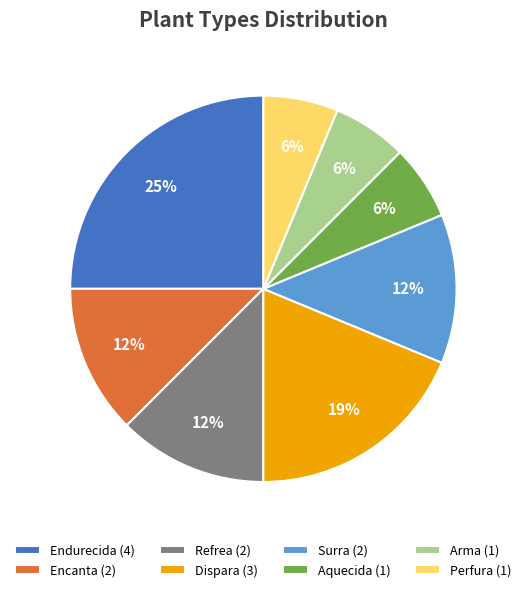

Is it true that Encanta is 12% of the pie?

True